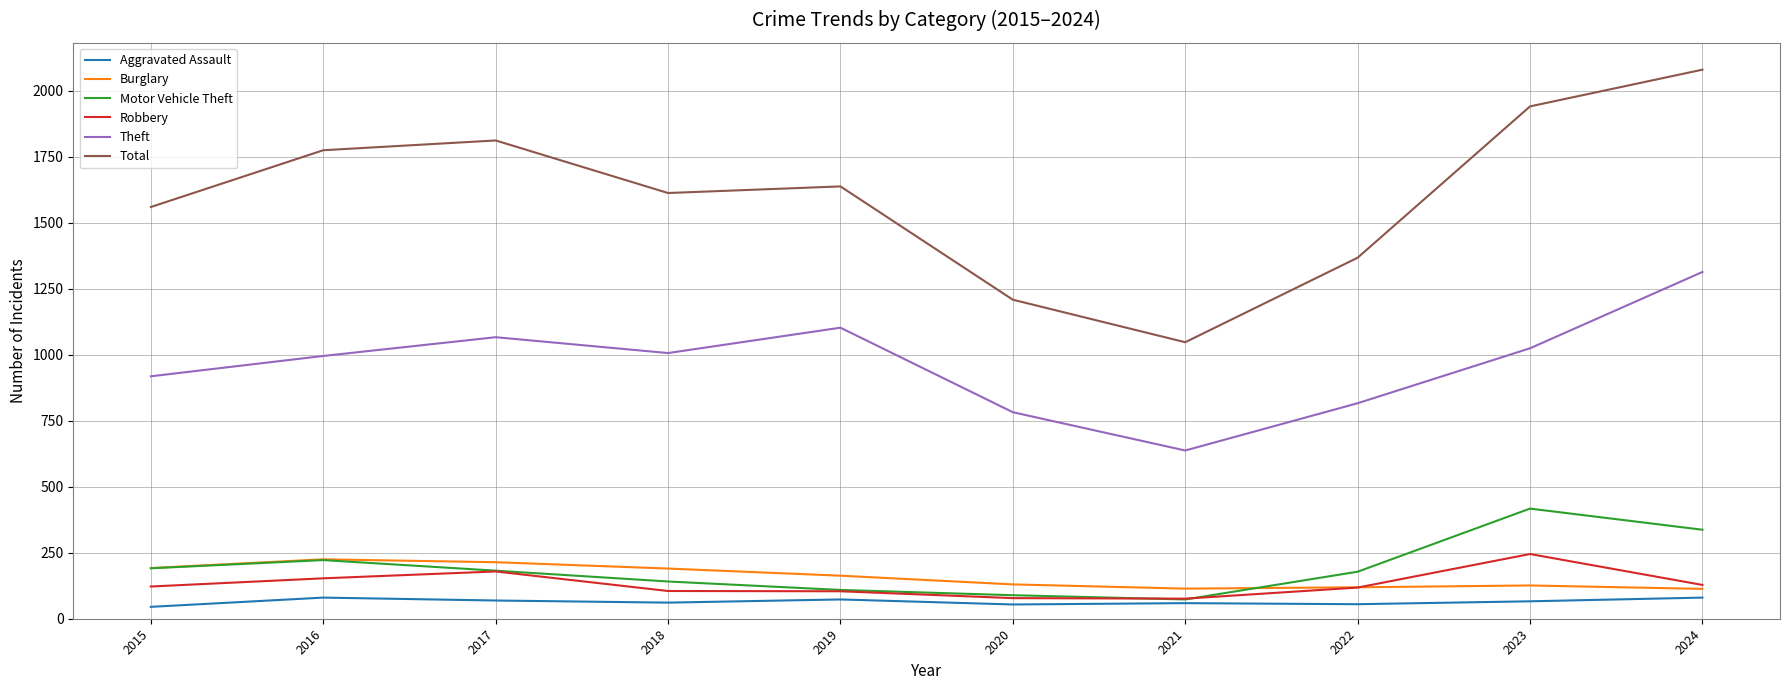

Where does the Total series first go above 1637?

2016